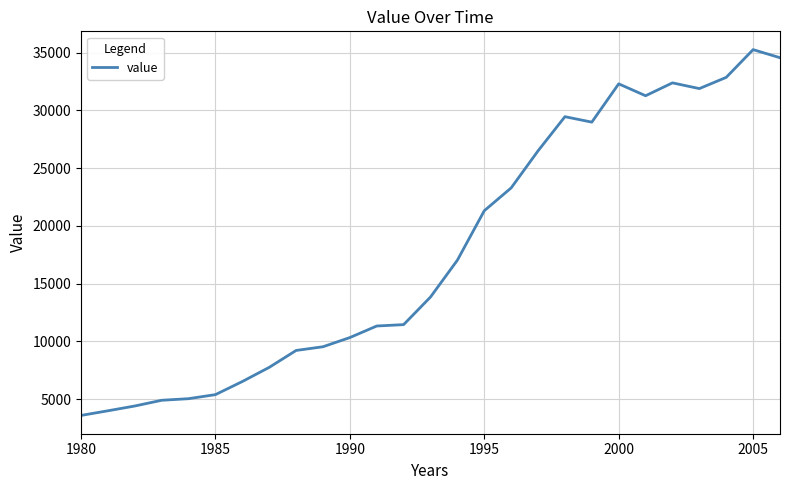

What is the difference between the maximum and minimum values?

31653